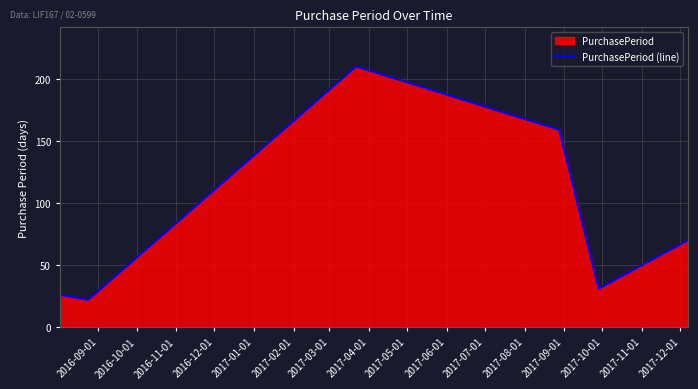

True or false: the data has more than 0 interior local peaks.

True